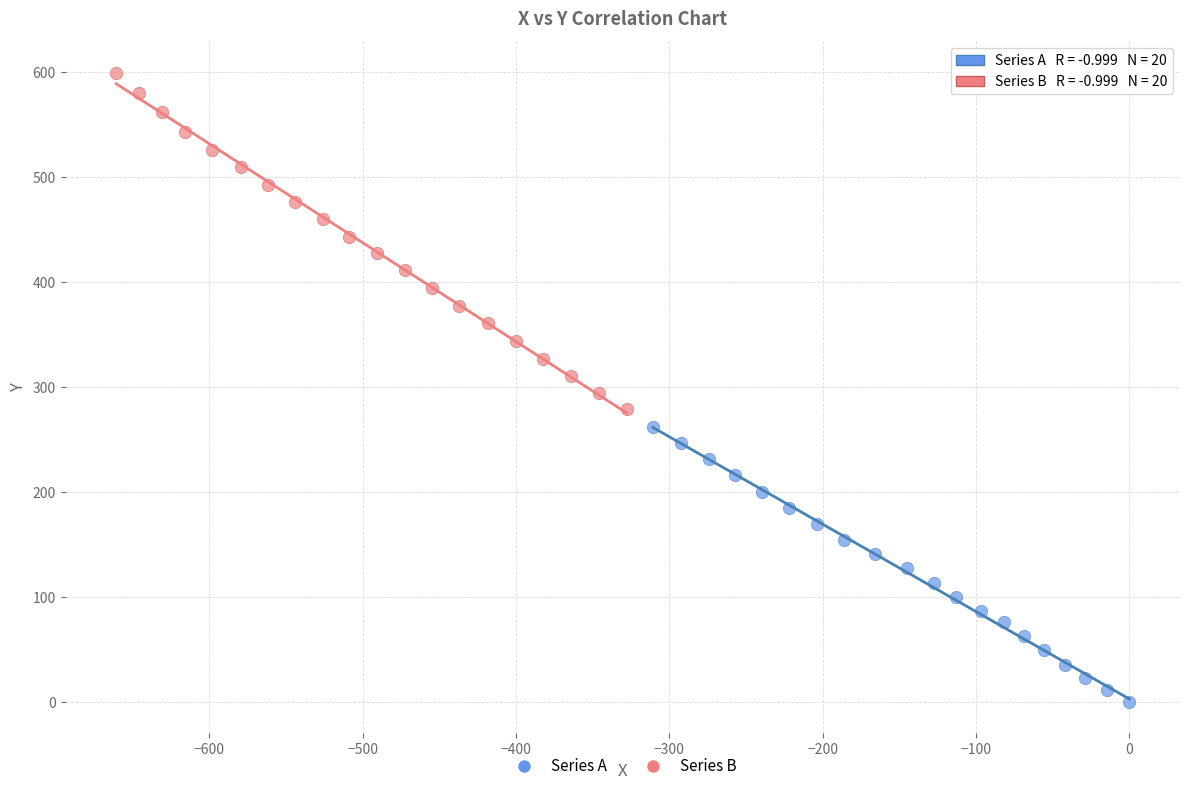

Which series contains the highest Y value?

Series B